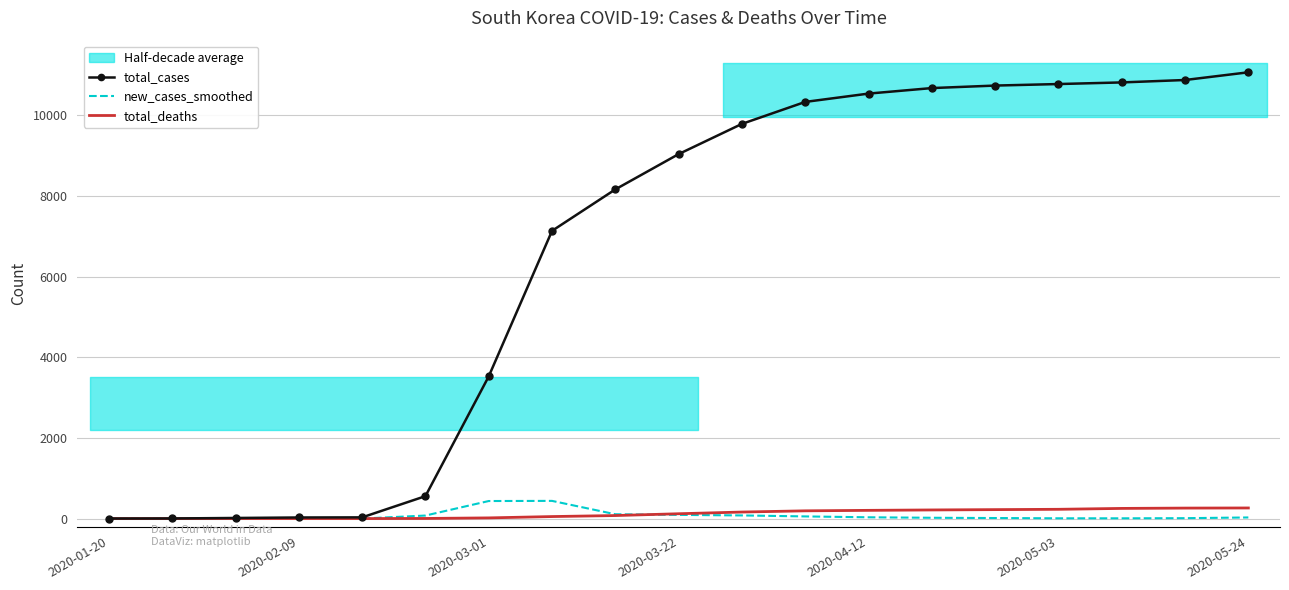

What is the maximum value for total_cases?

11065.0